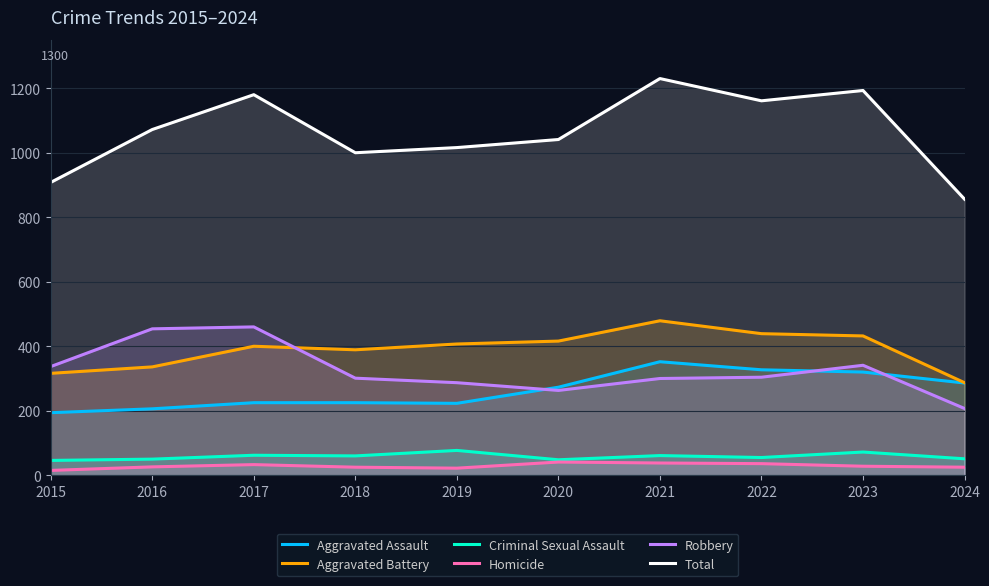

True or false: Criminal Sexual Assault has more than 2 points higher than both neighbors.

True